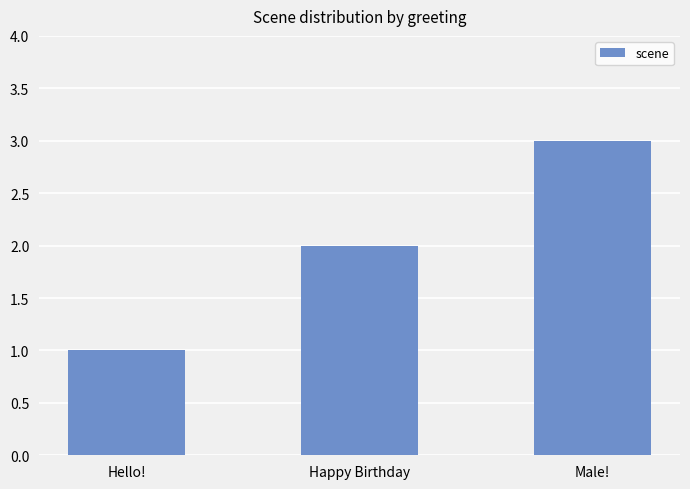

Reading left to right, list all the values displayed in this chart.

1	2	3